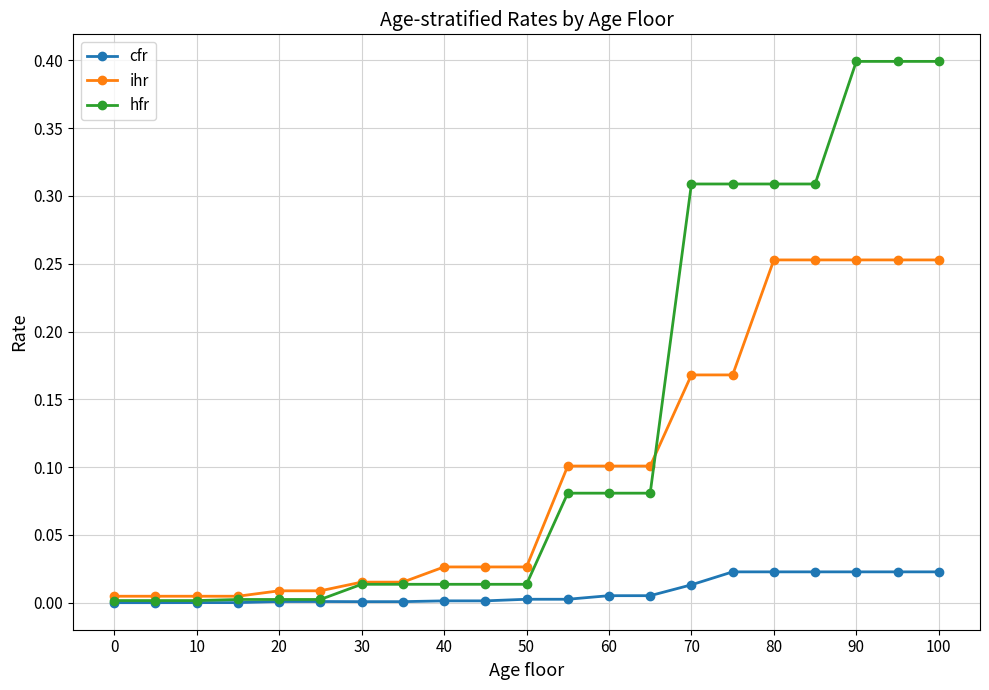

Rank the series by their average value, from lowest to highest.

cfr, ihr, hfr